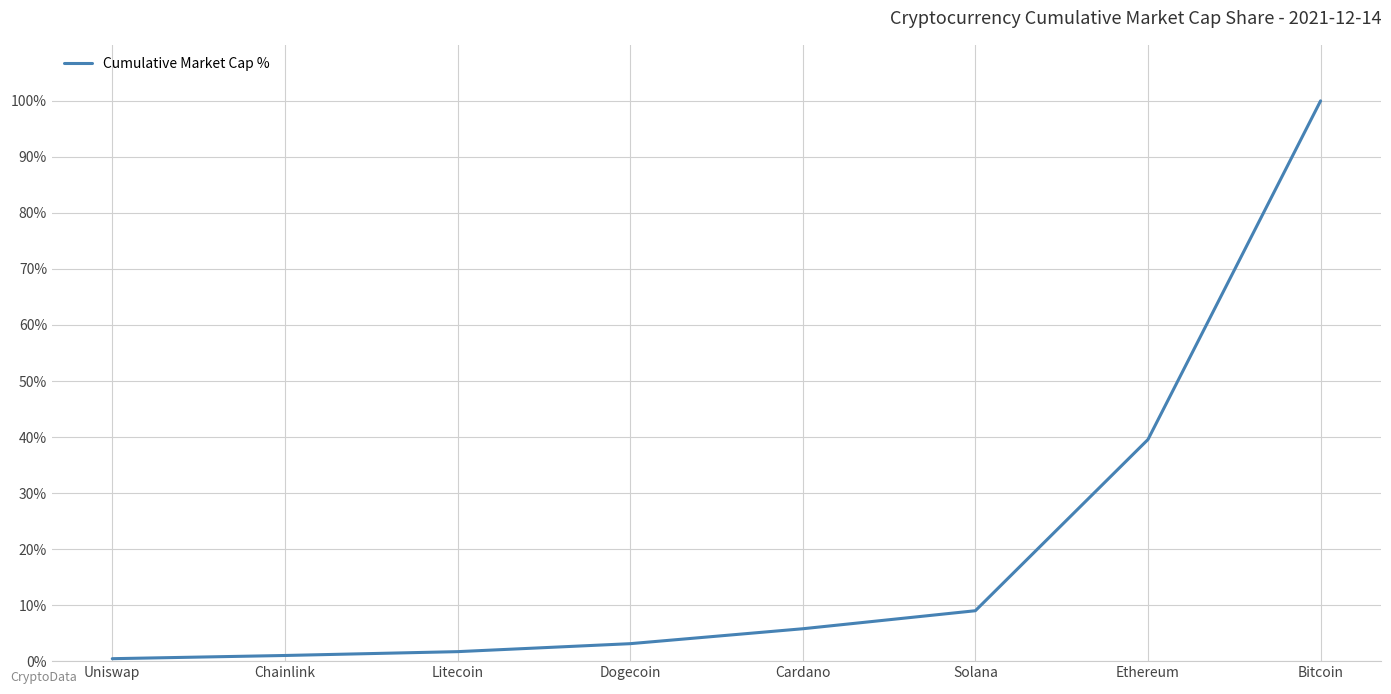

Does the chart display data point markers on the line(s)?

No